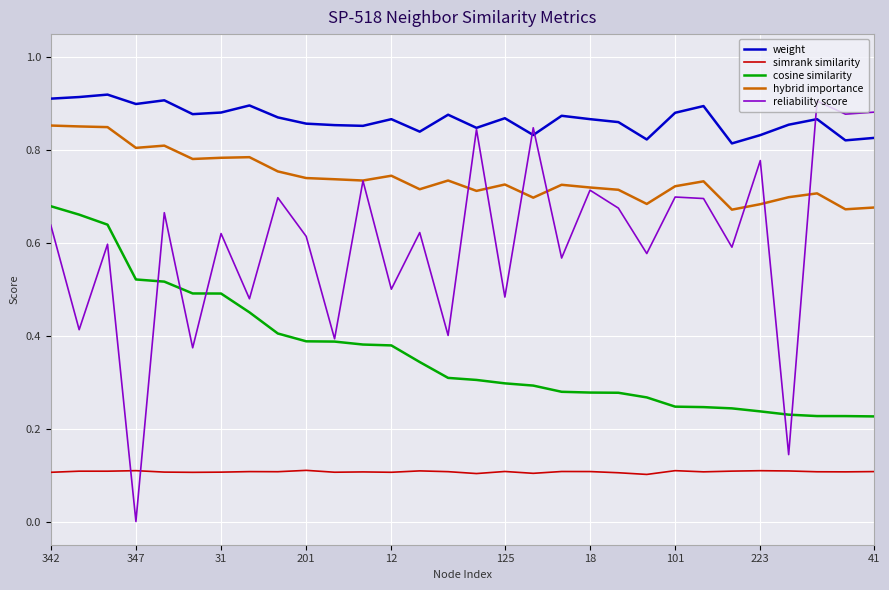

Which series has the largest range (max minus min)?

reliability score